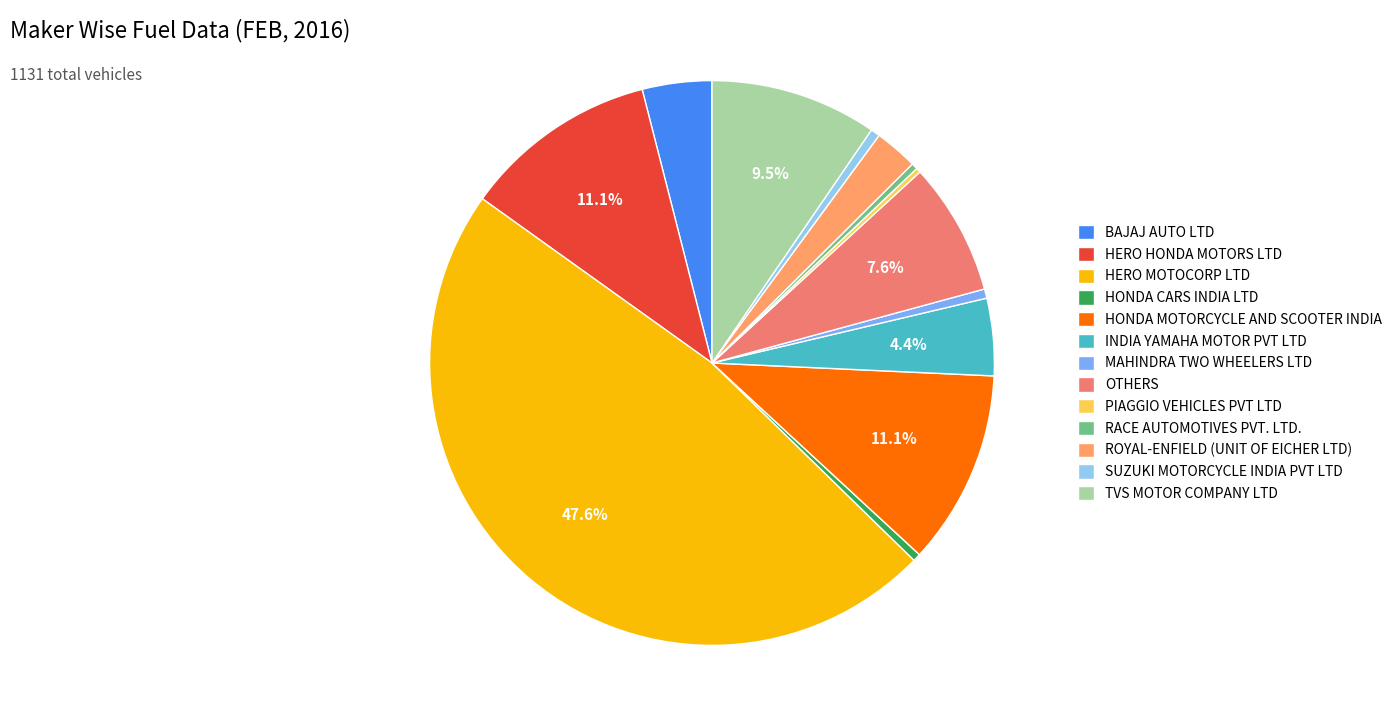

Is the sum of OTHERS and RACE AUTOMOTIVES PVT. LTD. greater than half?

No